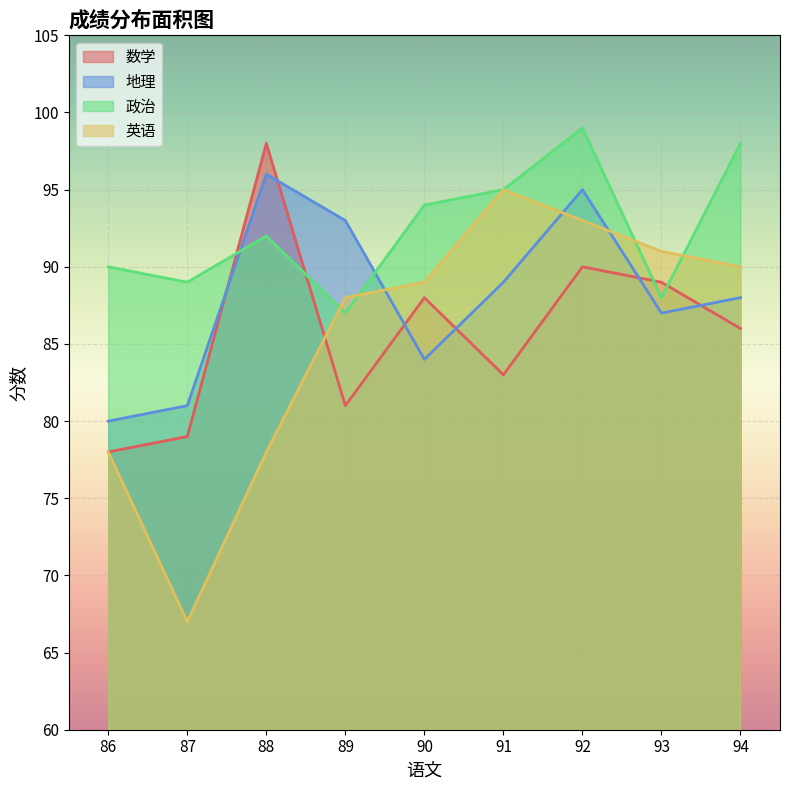

How many values in the 地理 series exceed 88?

4